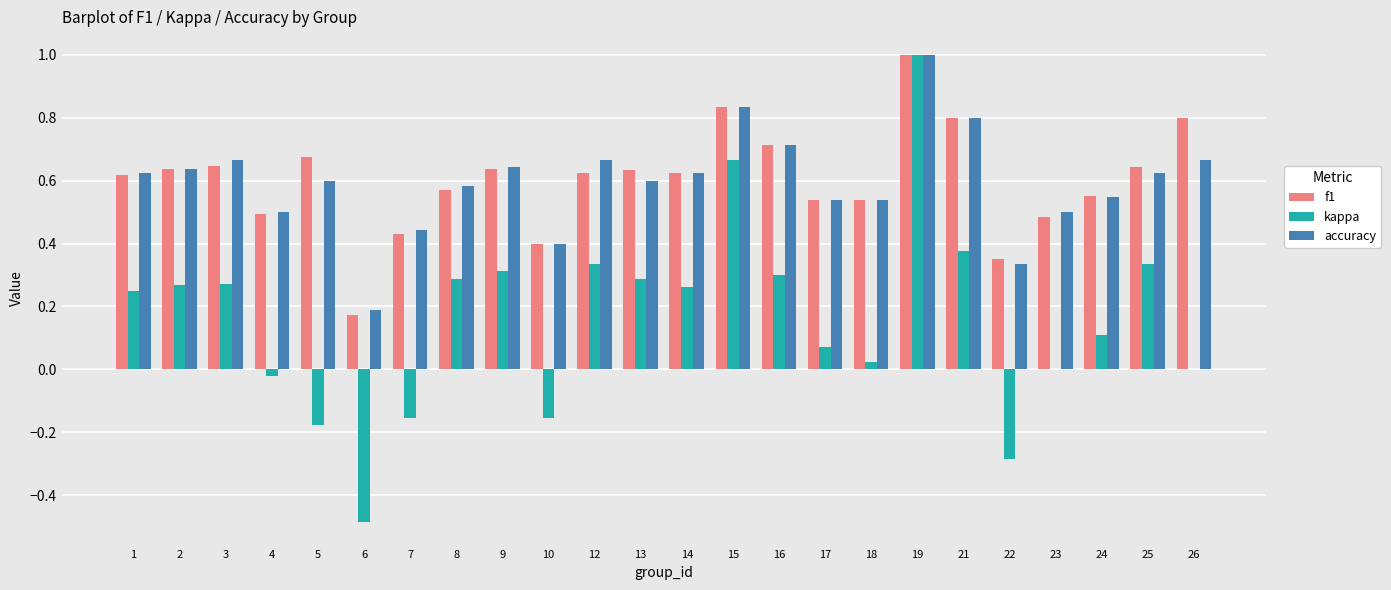

What is the sum of all kappa values?

3.9